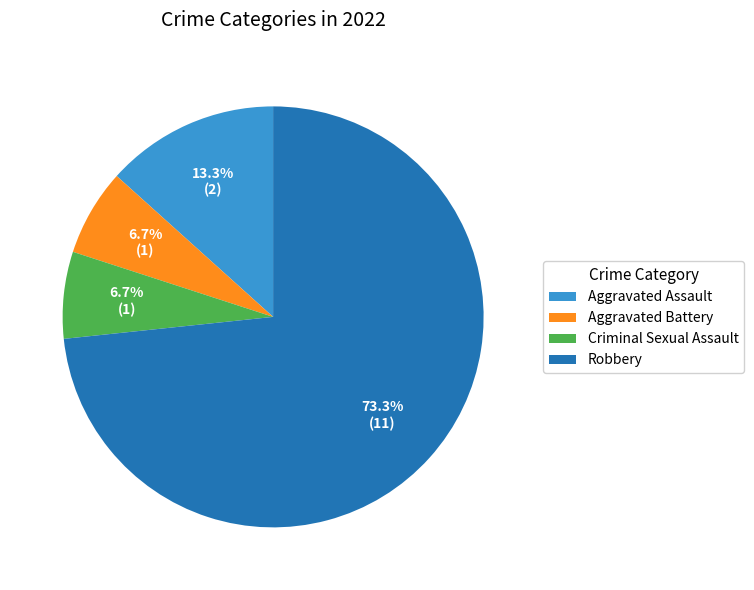

Is the sum of Aggravated Battery and Aggravated Assault greater than half?

No